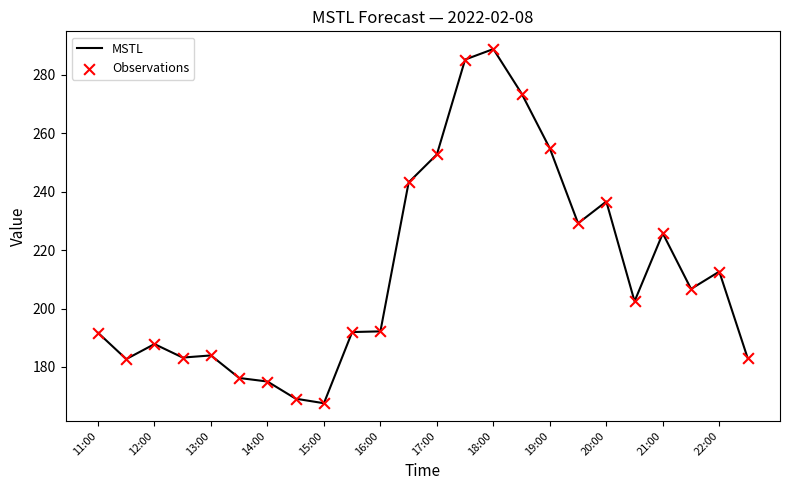

What is the difference between the maximum and minimum values?

121.3